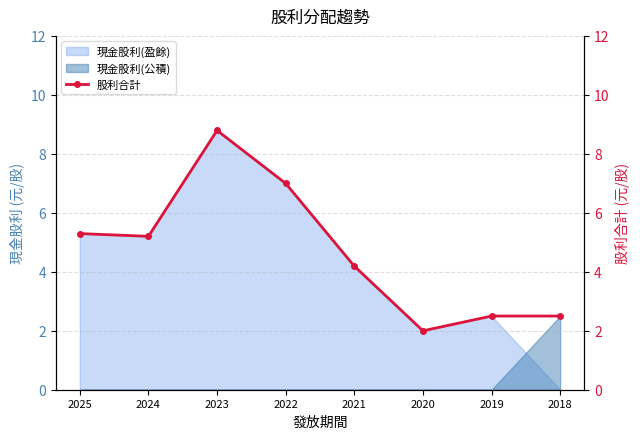

True or false: the data shows 5.2 at 2024.

True